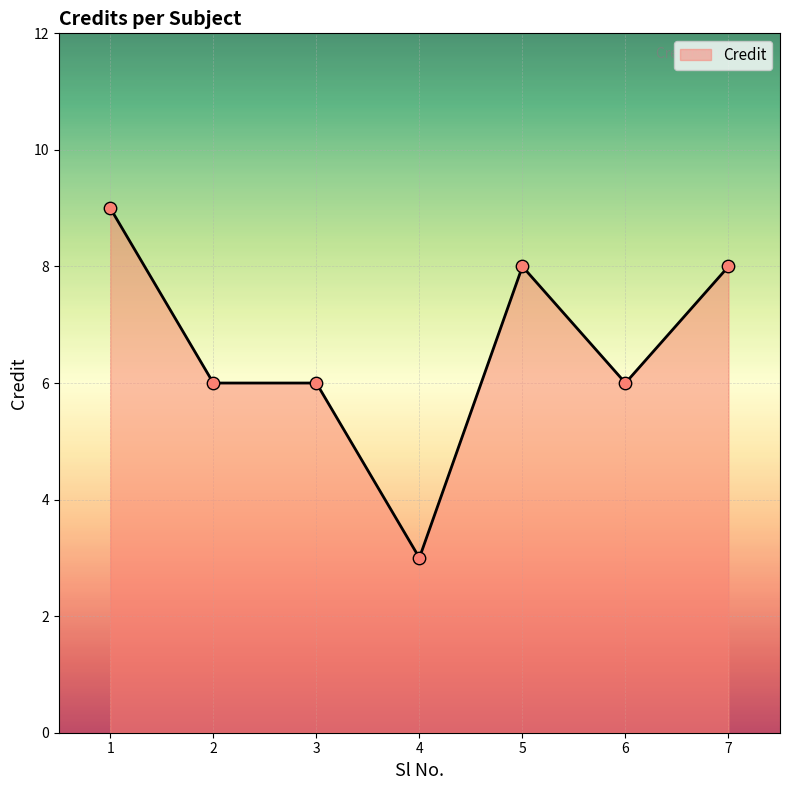

What is the ratio of the value at 4 to the value at 1?

0.3